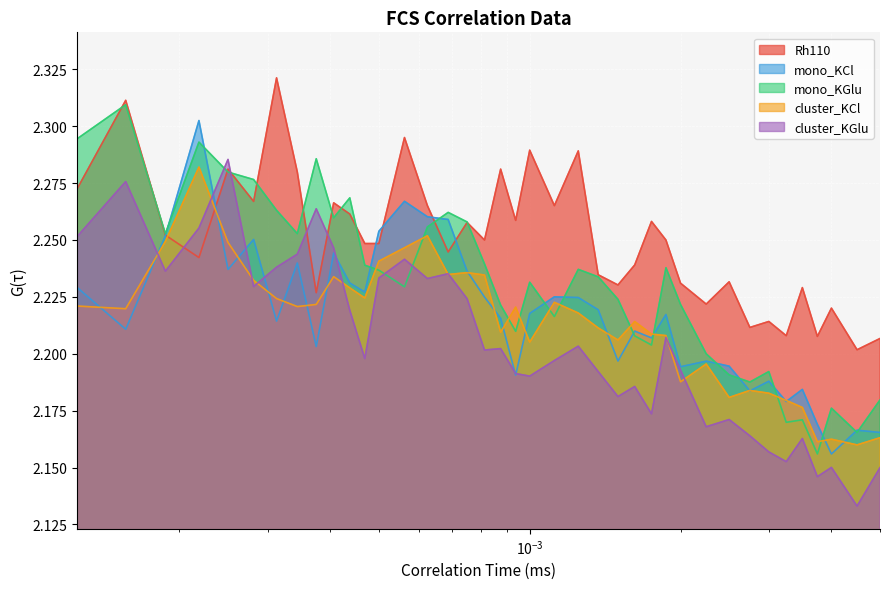

How many interior local valleys does the mono_KCl series have?

12